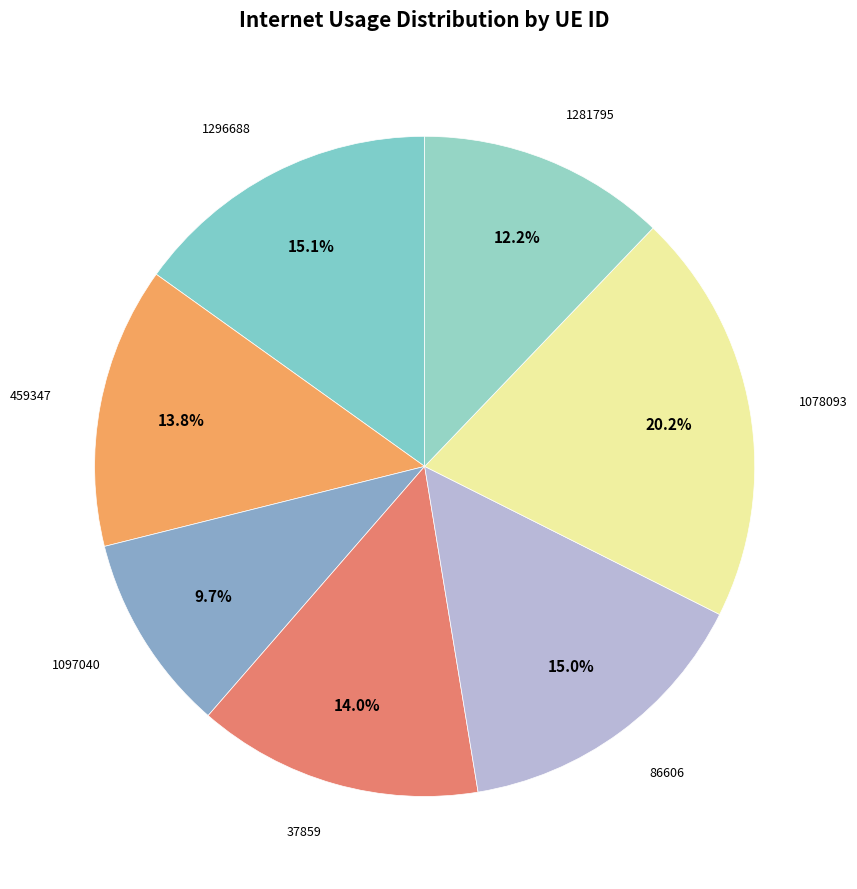

How many slices are in this pie chart?

7